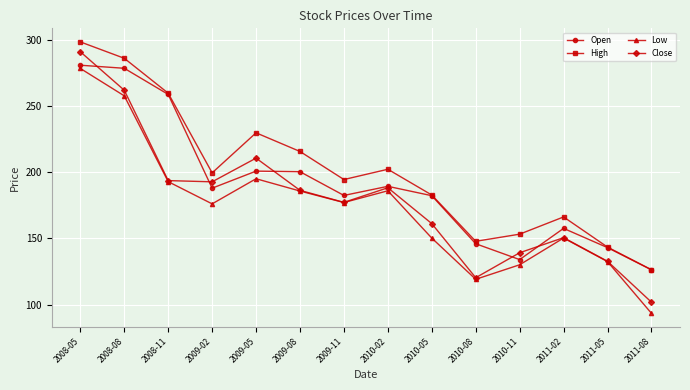

True or false: Low and Open cross at least once.

False